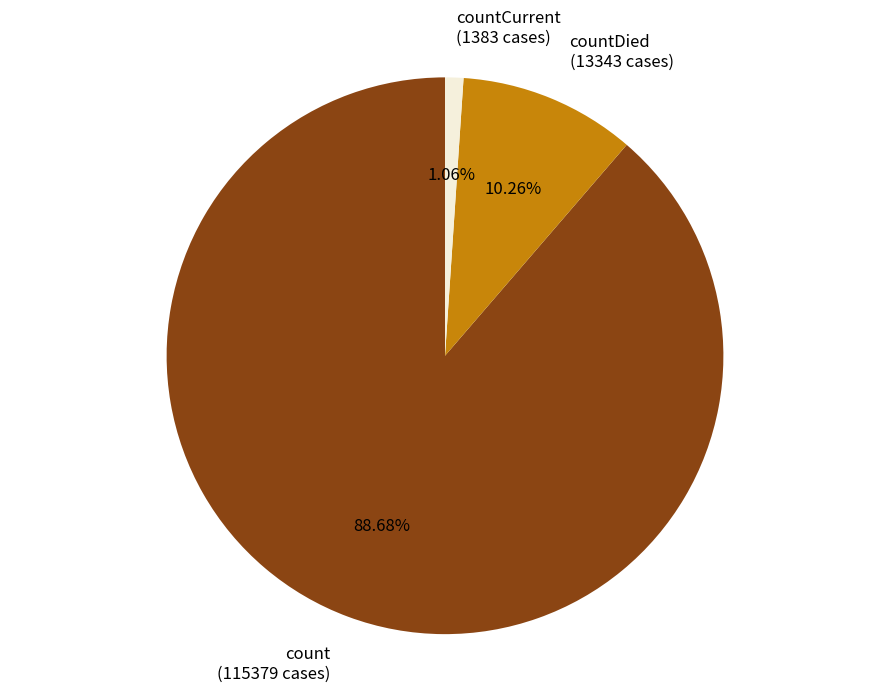

Which category accounts for the majority?

count (115379 cases)